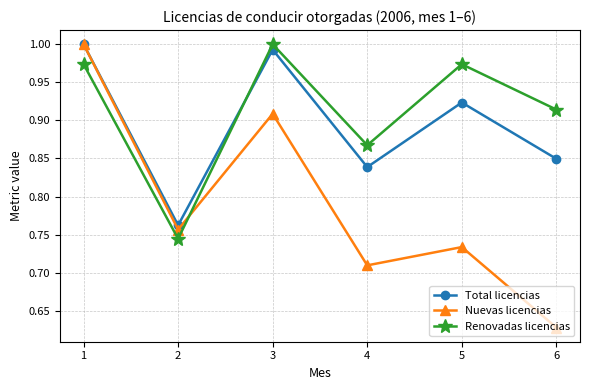

At which label does Nuevas licencias reach its minimum?

6